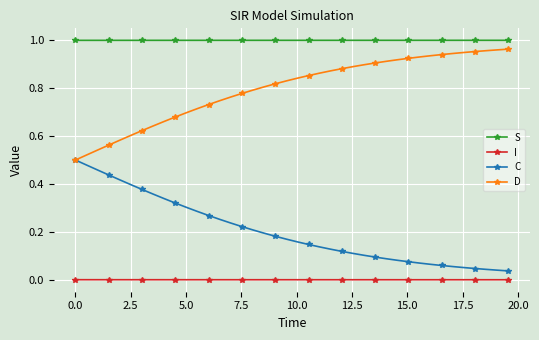

True or false: I and D cross at least once.

False